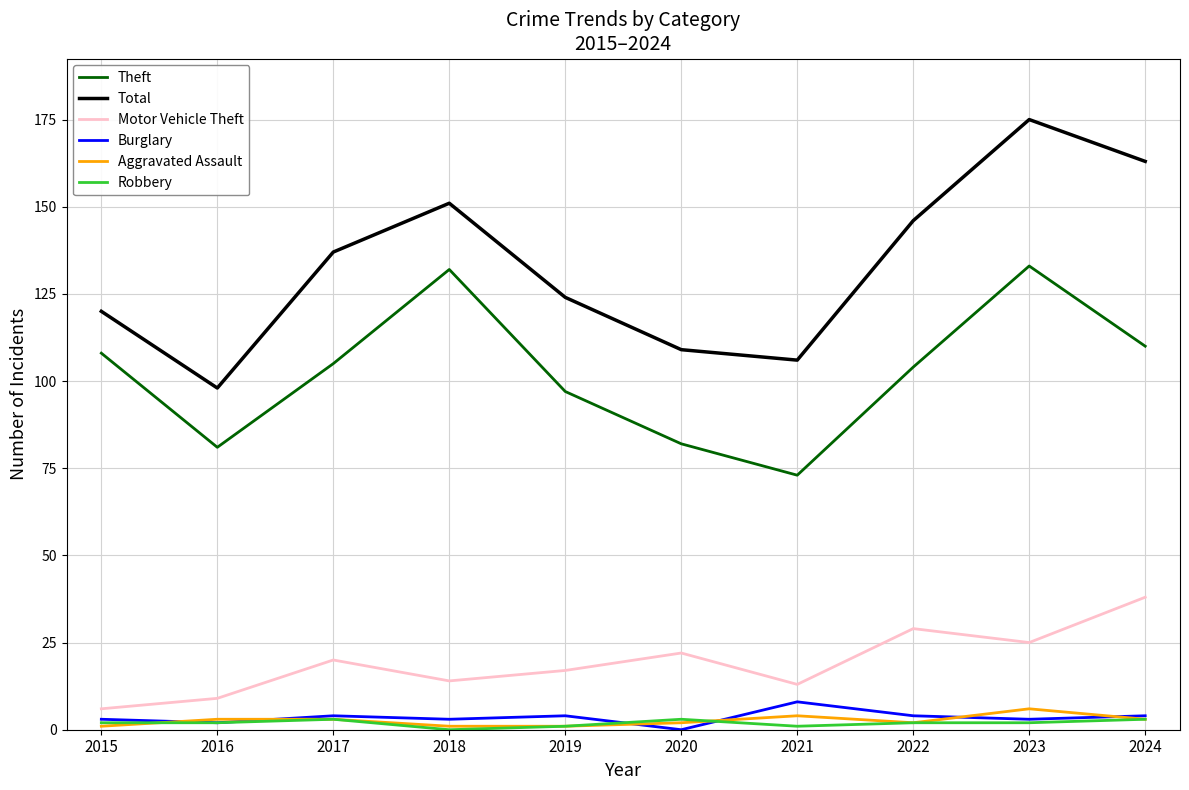

True or false: Motor Vehicle Theft has more than 1 points higher than both neighbors.

True